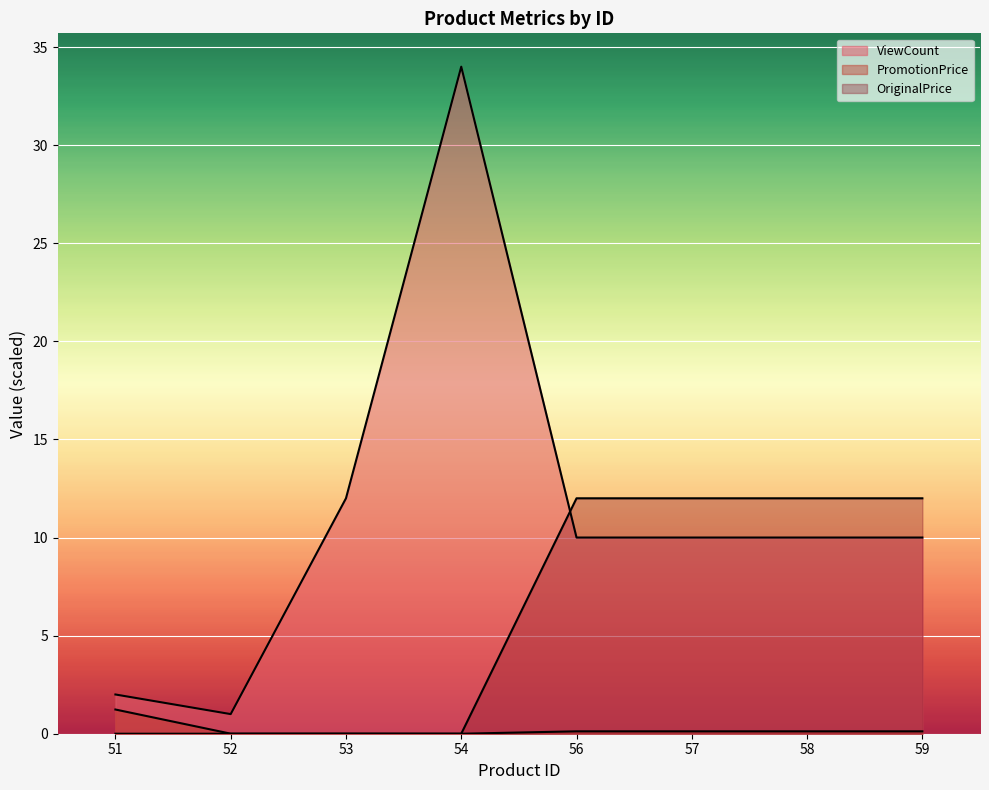

At how many categories does at least one series exceed 31?

1